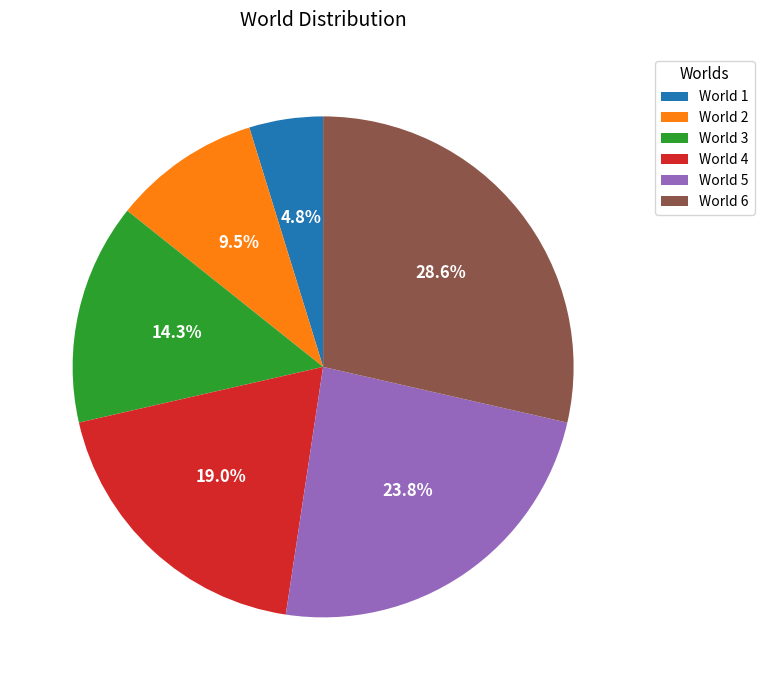

To the nearest percent, what is the average slice percentage?

17%